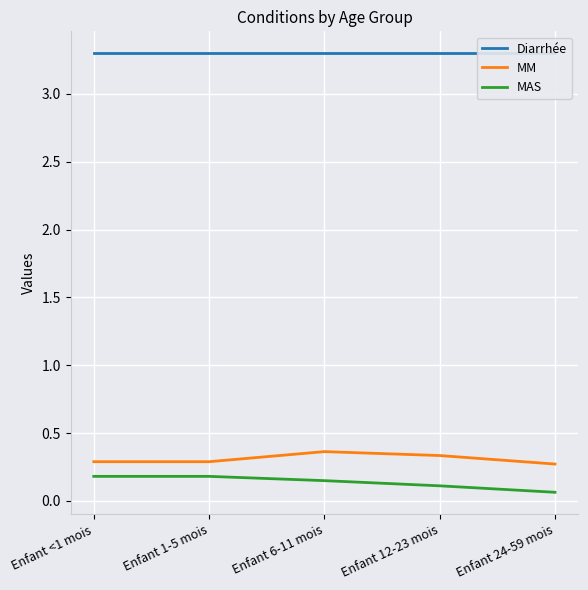

What is the label of the 2nd point from the left?

Enfant 1-5 mois